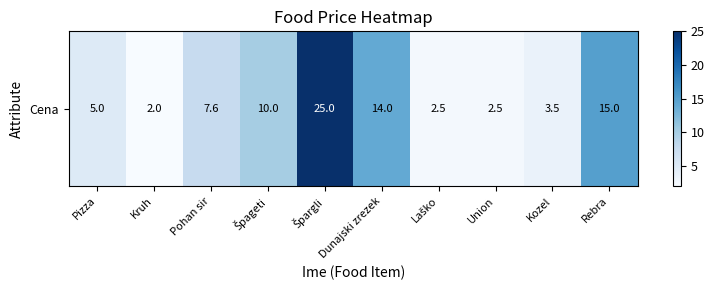

Which label corresponds to the largest value in the chart?

Špargli